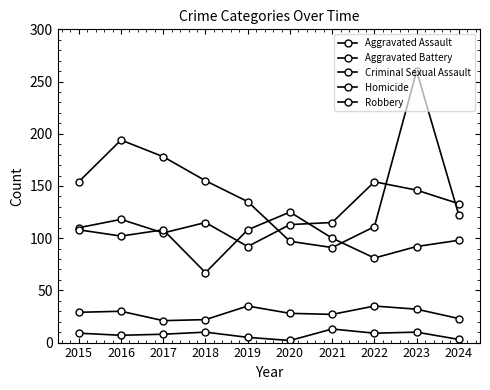

What is the sum of the Criminal Sexual Assault values at 2020 and 2021?

55